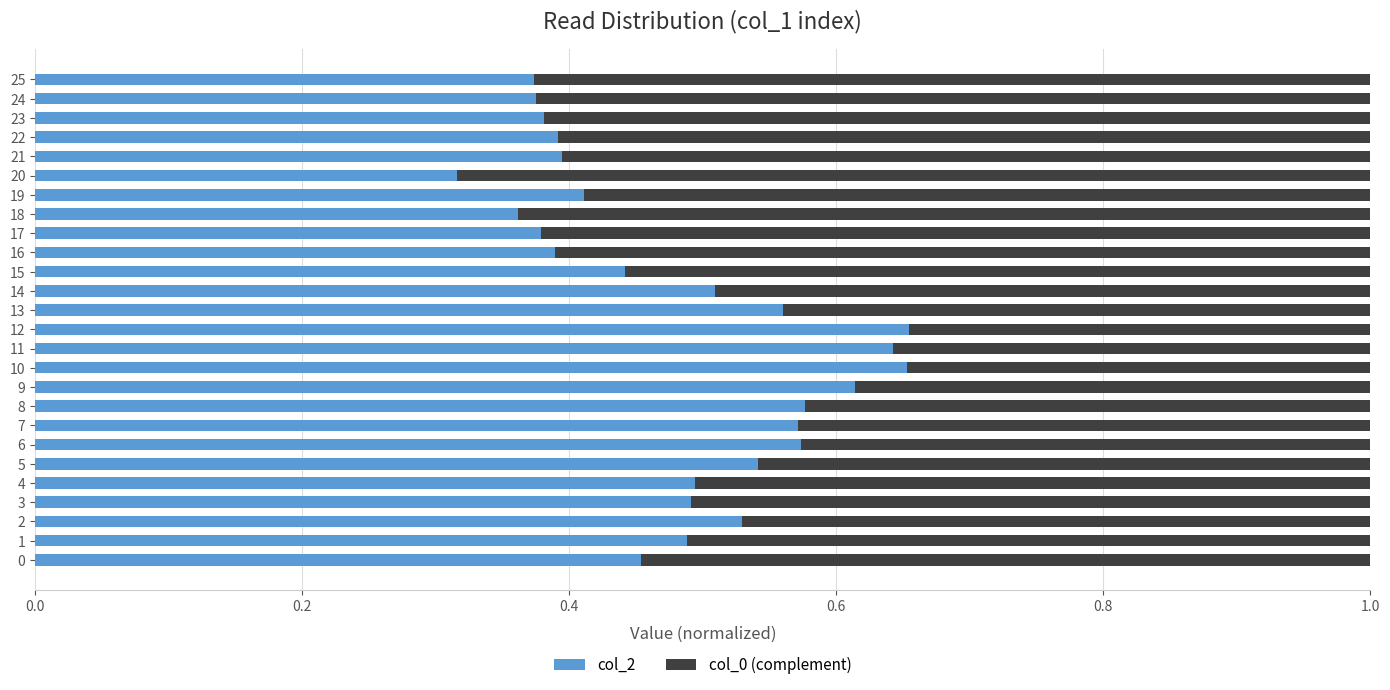

How many col_2 values are between 0 and 1?

26